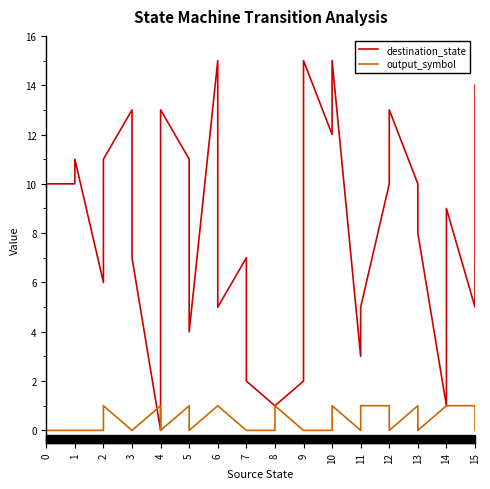

Between 6 and 14, which series saw the biggest shift?

destination_state